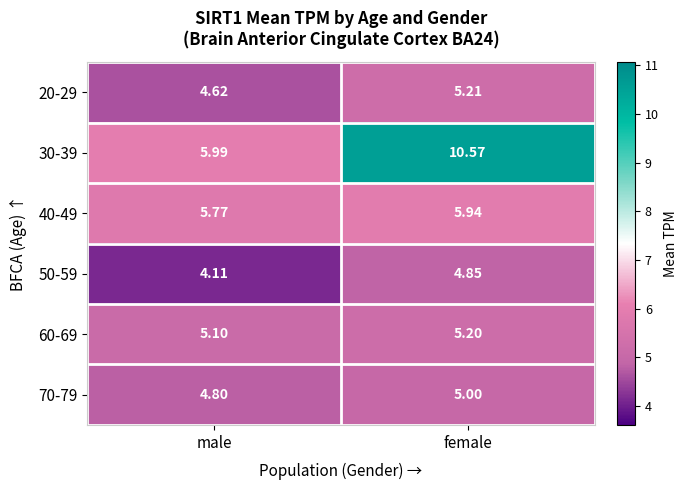

Is the value of 20-29 at female greater than the value of 30-39 at female?

No